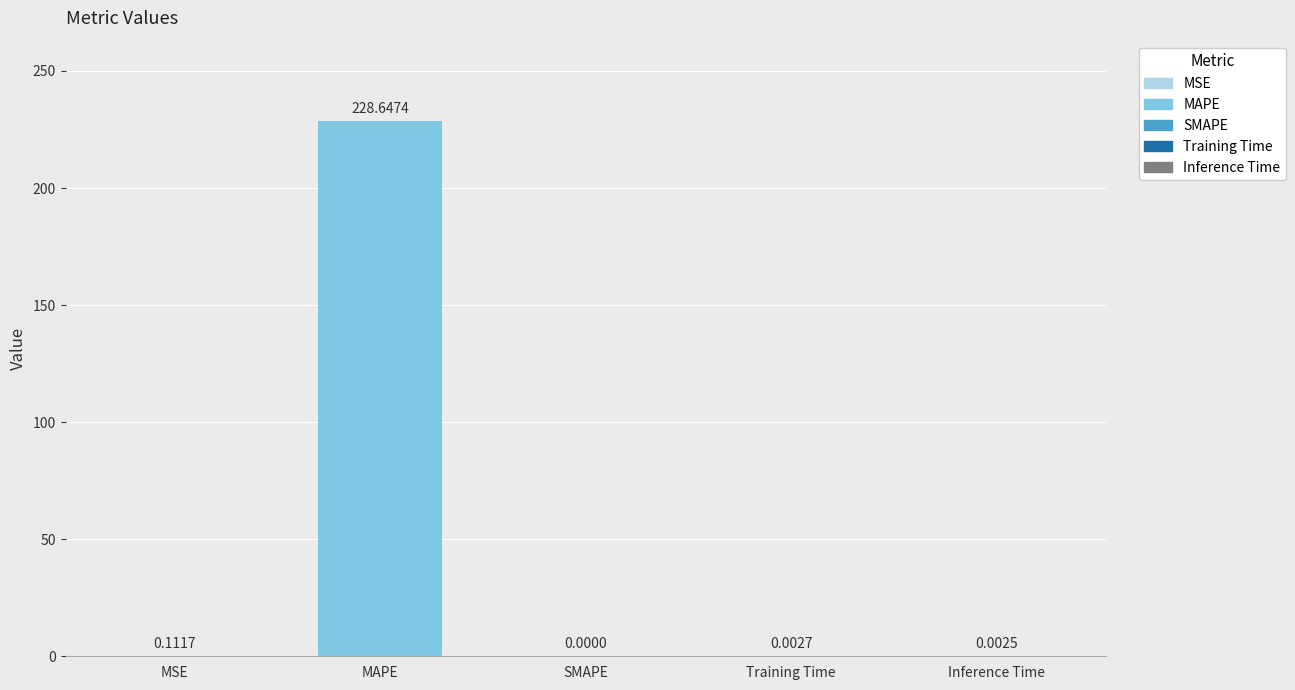

Which label corresponds to the largest value in the chart?

MAPE